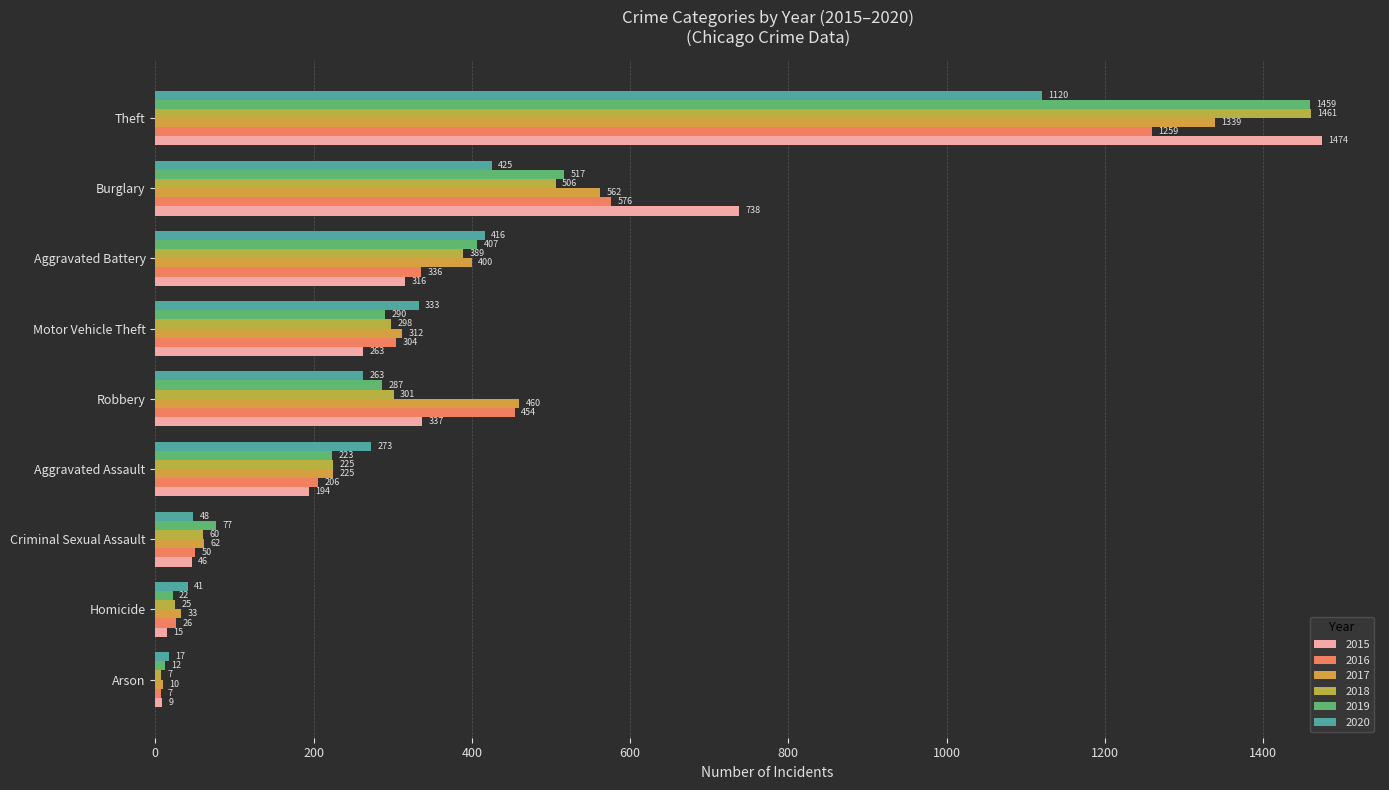

What is the maximum value for 2019?

1459